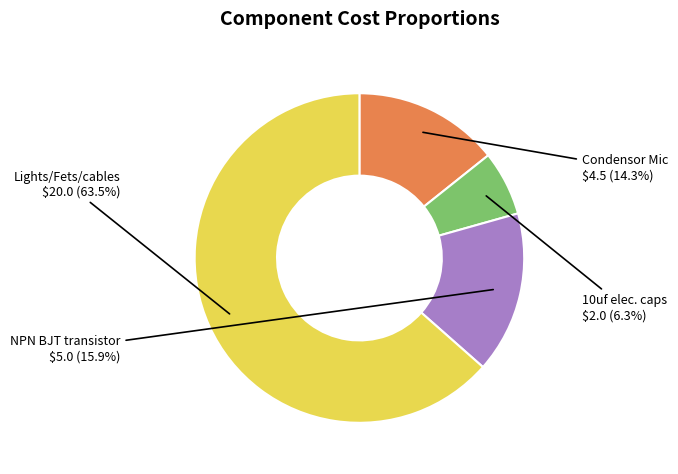

Does any single category account for the majority?

Yes